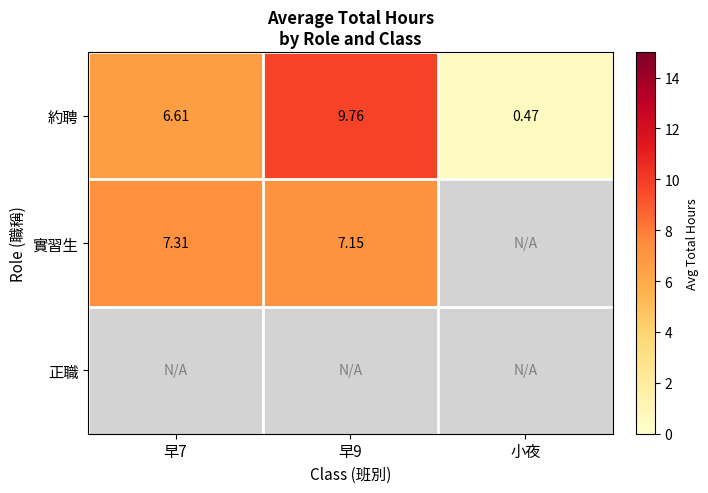

Is the value of 約聘 at 小夜 greater than the value of 實習生 at 早7?

No